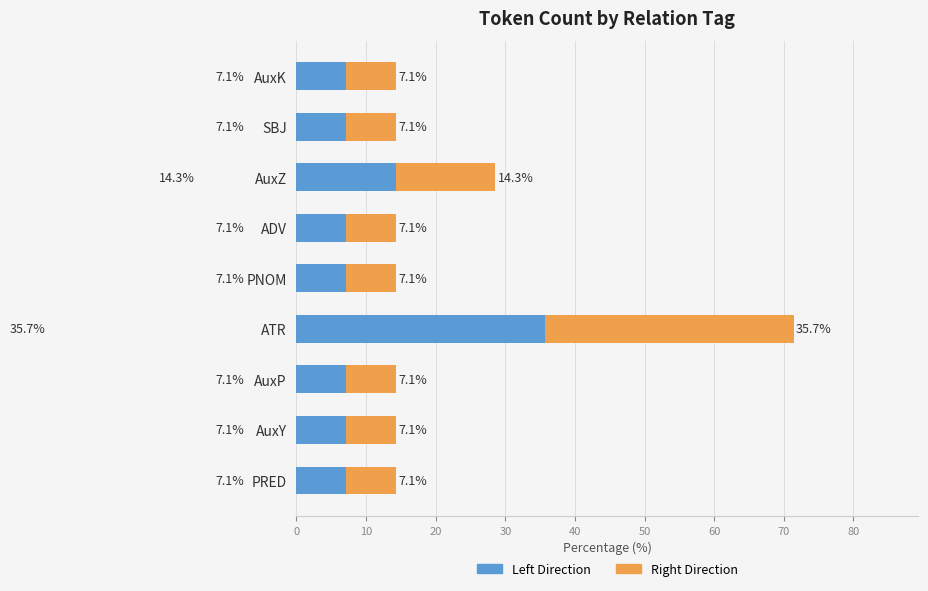

At which category is the sum across all series the highest?

ATR